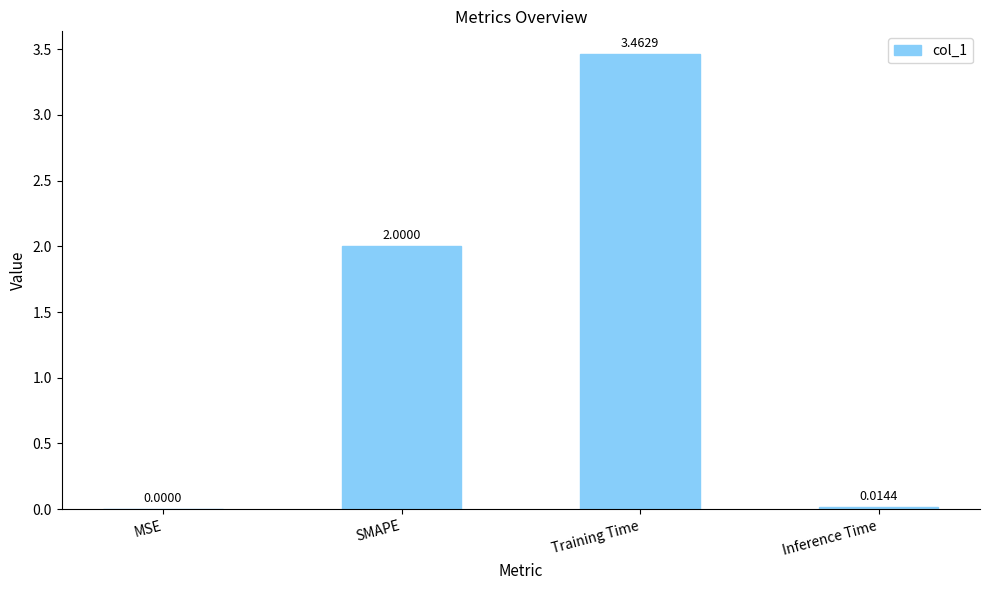

Which label corresponds to the largest value in the chart?

Training Time